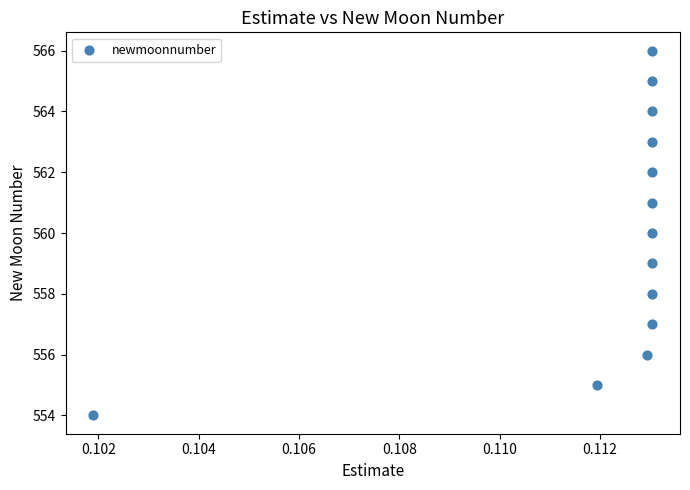

What is the range of Y values (max minus min)?

12